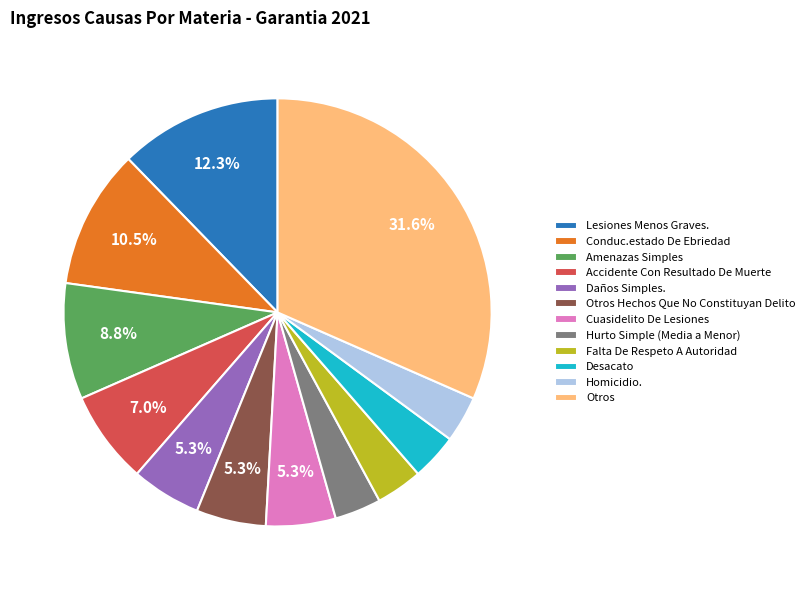

To the nearest percent, what portion does Amenazas Simples represent?

9%